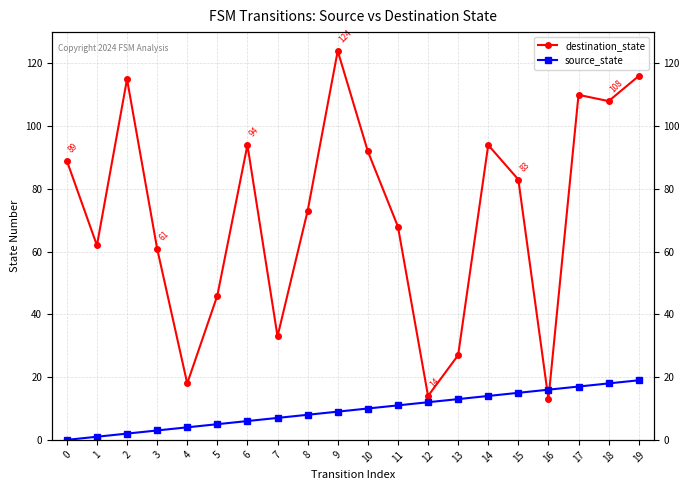

How many values in the source_state series exceed 10?

9